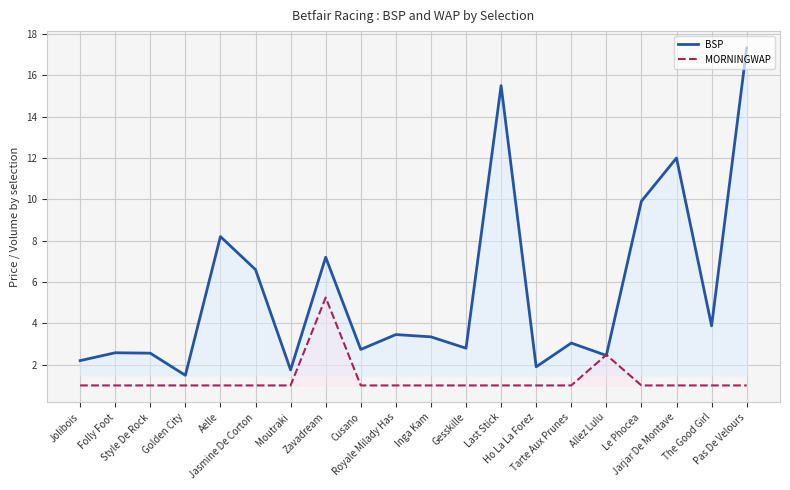

What is the label of the 18th point from the left?

Jarjar De Montave